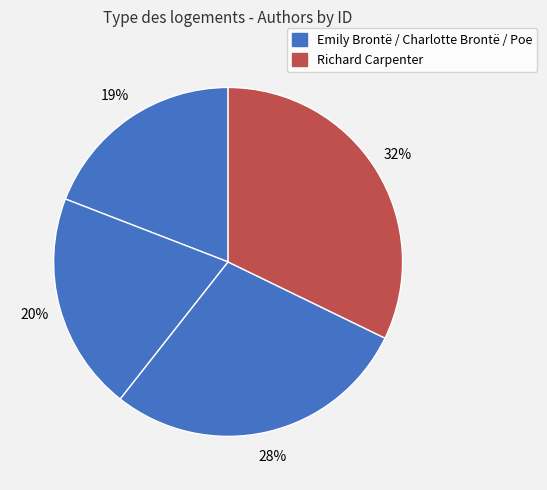

Which category has the biggest portion of the pie?

Richard Carpenter